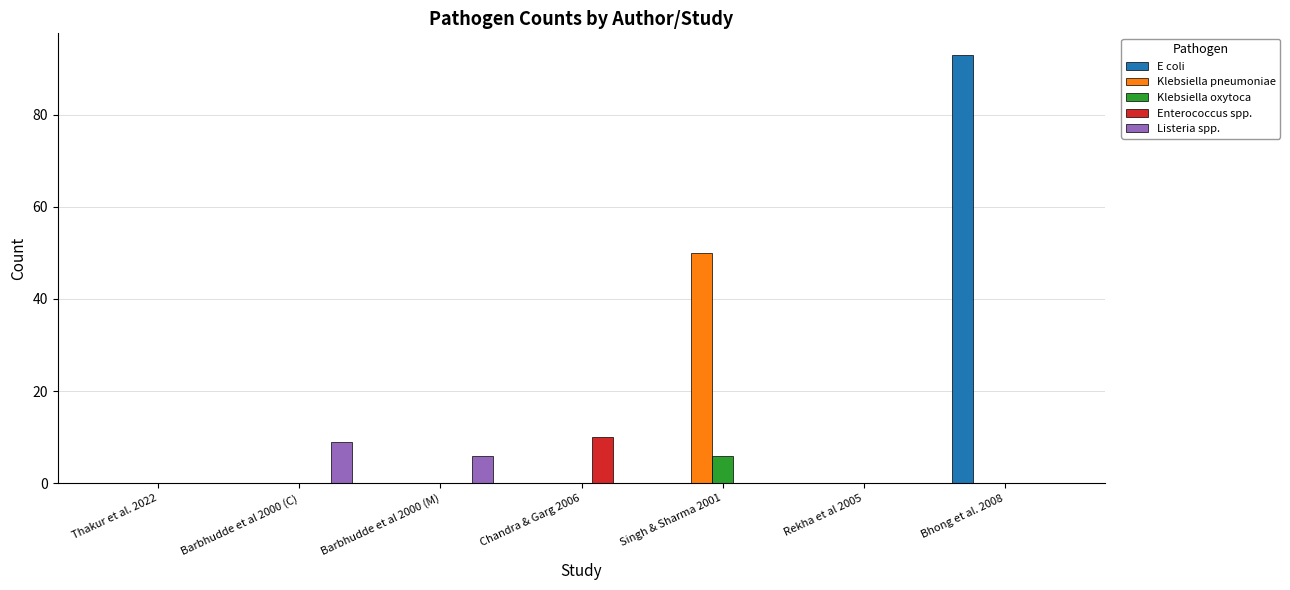

What is the average value of the Klebsiella oxytoca series?

1